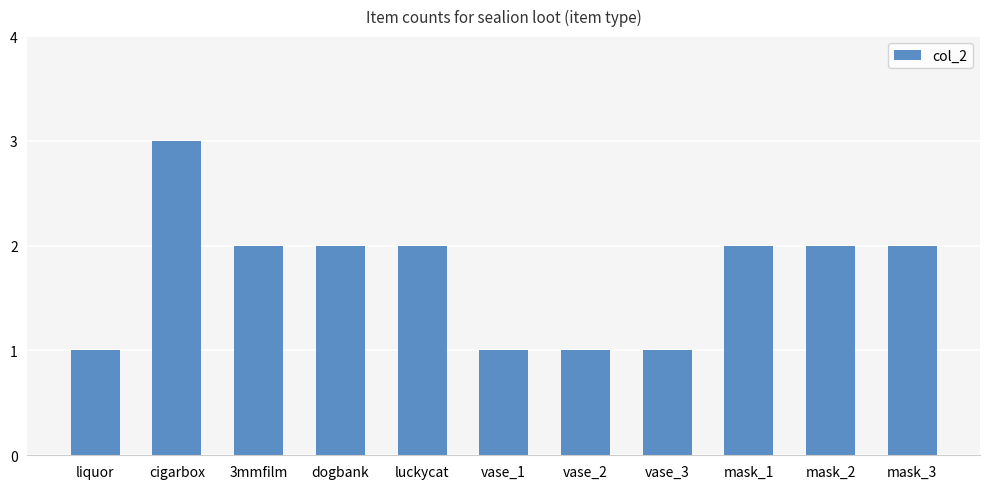

What is the difference between the second highest and minimum values?

1